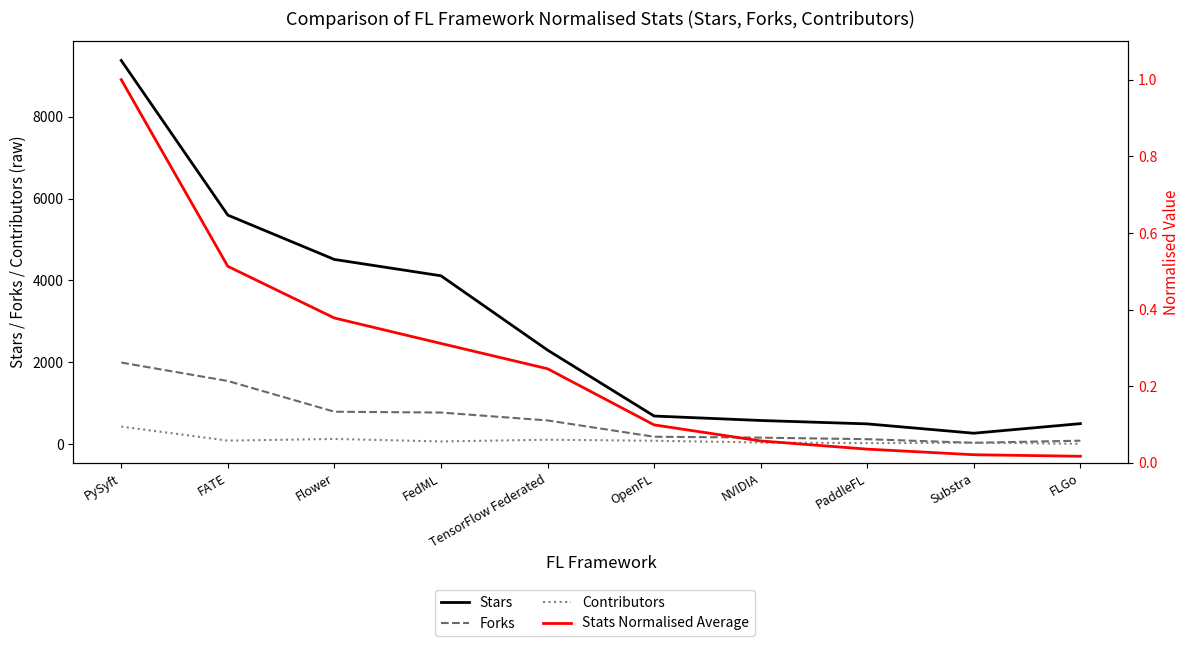

True or false: Forks and Contributors cross at least once.

True